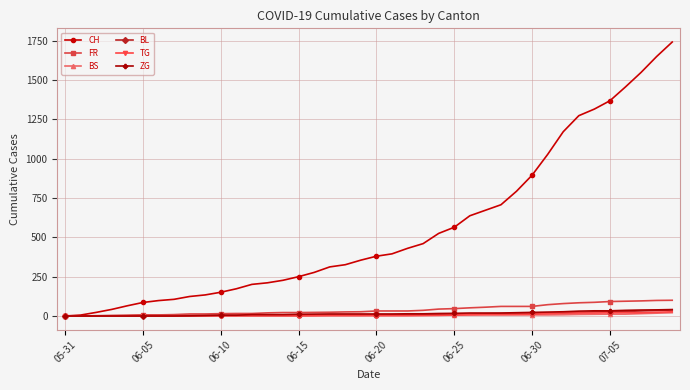

Which series has the widest spread of values?

CH